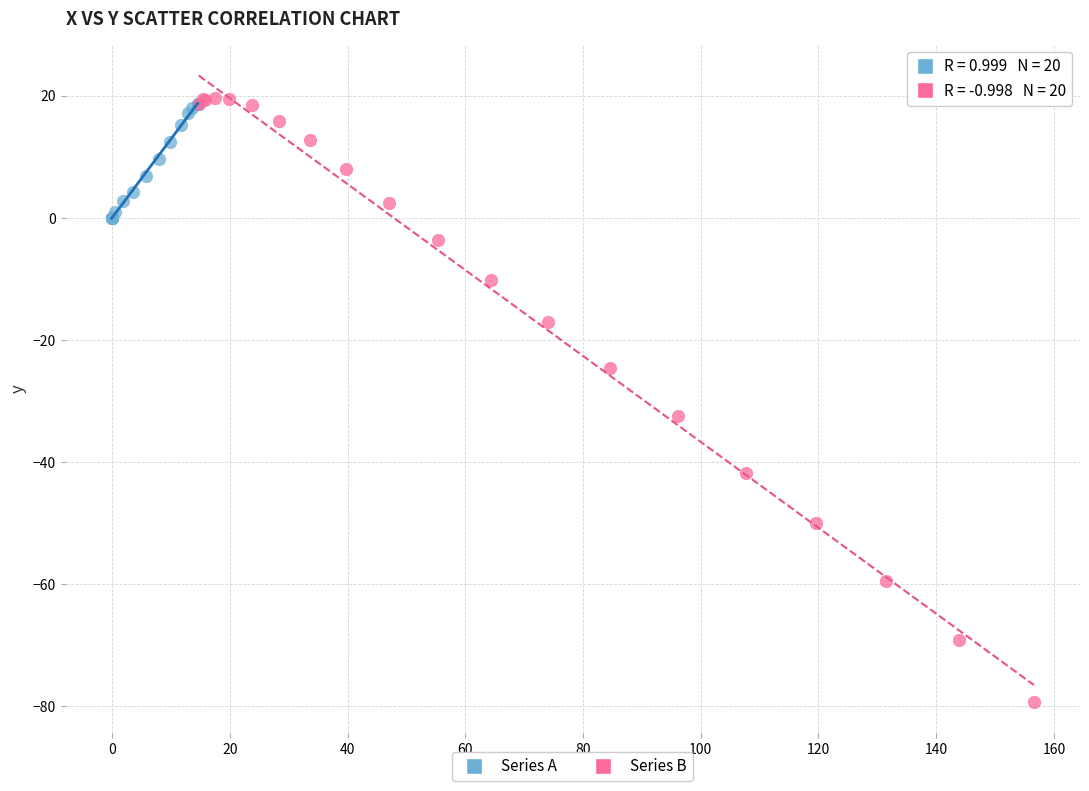

Which series reaches the minimum Y coordinate?

Series B